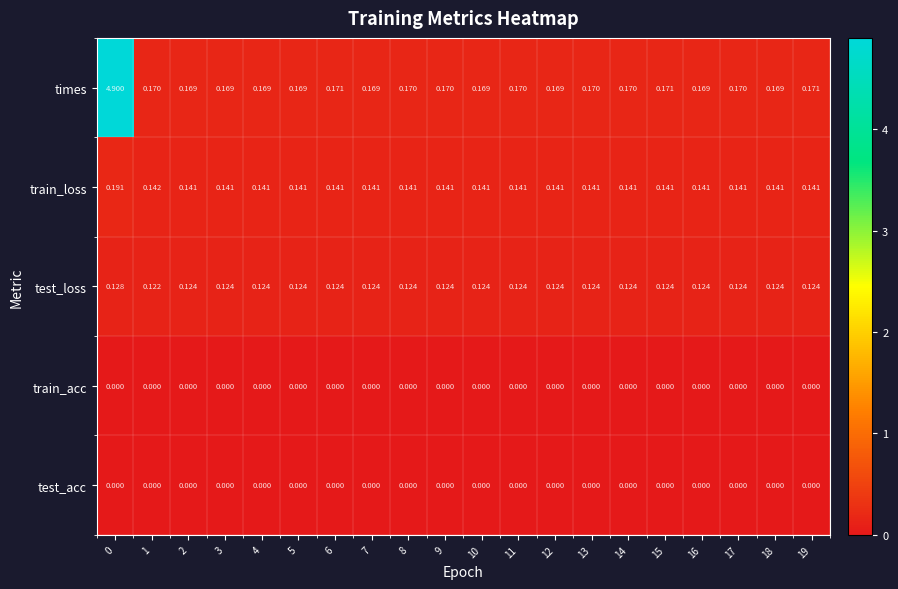

Which series changed the most between 9 and 19?

times